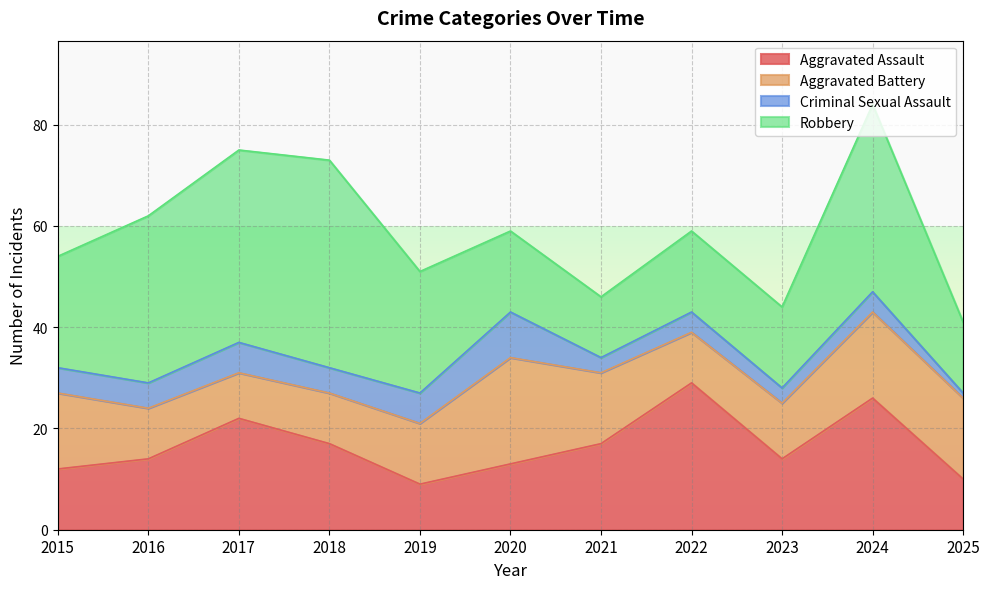

List the labels in order of Criminal Sexual Assault value, largest first.

2020, 2017, 2019, 2015, 2016, 2018, 2022, 2024, 2021, 2023, 2025